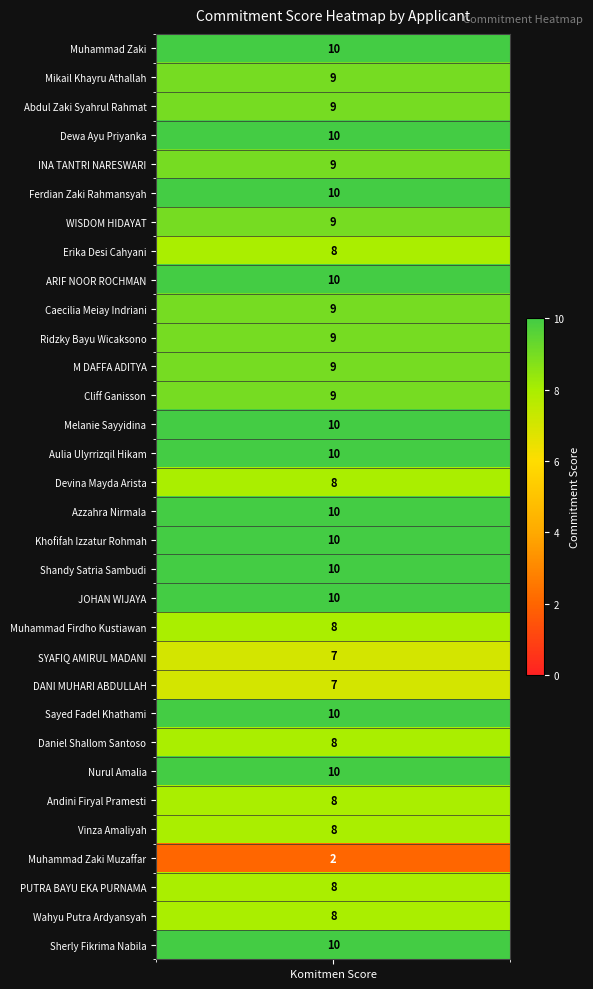

Where is the data nearest to the value 6?

21